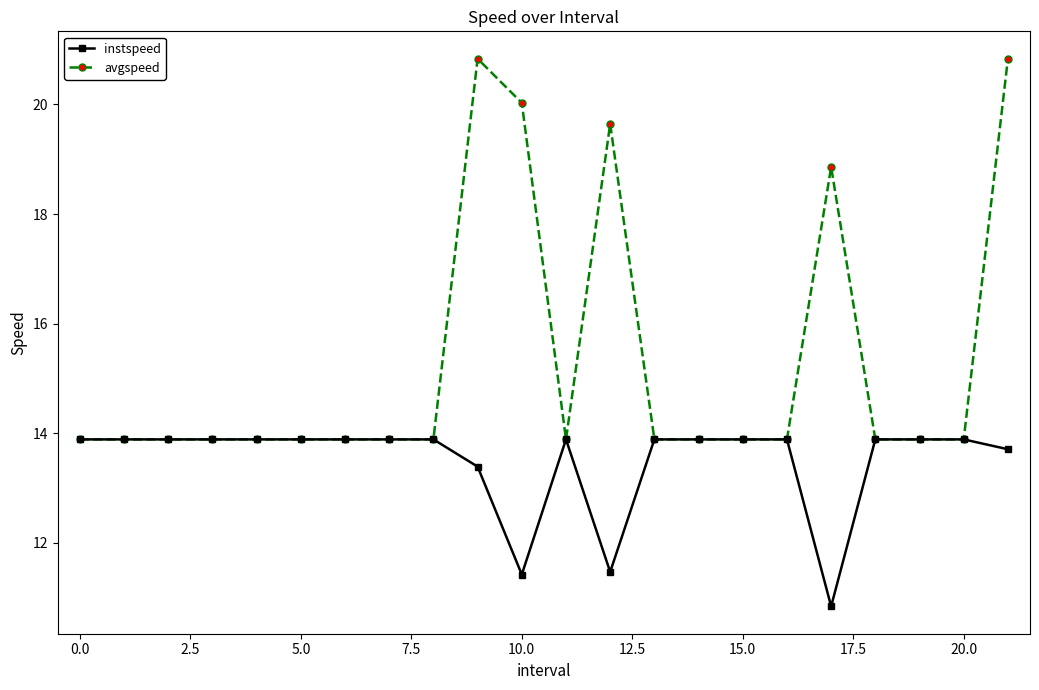

At how many categories does at least one series exceed 18?

5